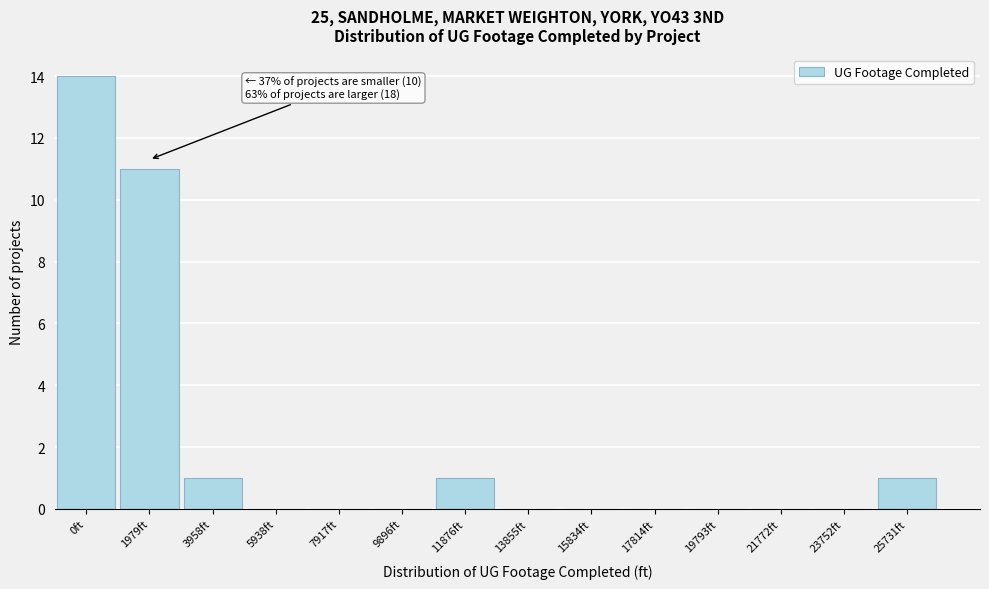

Reading left to right, list all the values displayed in this chart.

0ft=14	1979ft=11	3958ft=1	5938ft=0	7917ft=0	9896ft=0	11876ft=1	13855ft=0	15834ft=0	17814ft=0	19793ft=0	21772ft=0	23752ft=0	25731ft=1